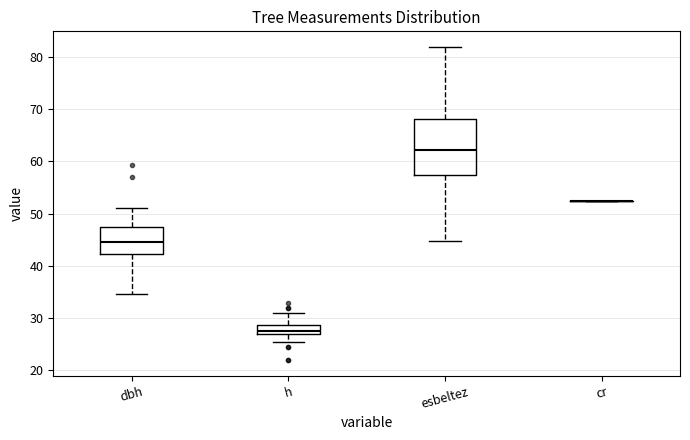

Reading left to right, read every box against the y-axis: the position of its median line, the range the box covers, and the ends of its whiskers. The values are not printed on the chart, so give them approximately, as read against the axis.

dbh: median 45, box 42 to 48, whiskers 35 to 51
h: median 28, box 27 to 29, whiskers 26 to 31
esbeltez: median 62, box 57 to 68, whiskers 45 to 82
cr: box collapsed to a line at 52, whiskers 52 to 52